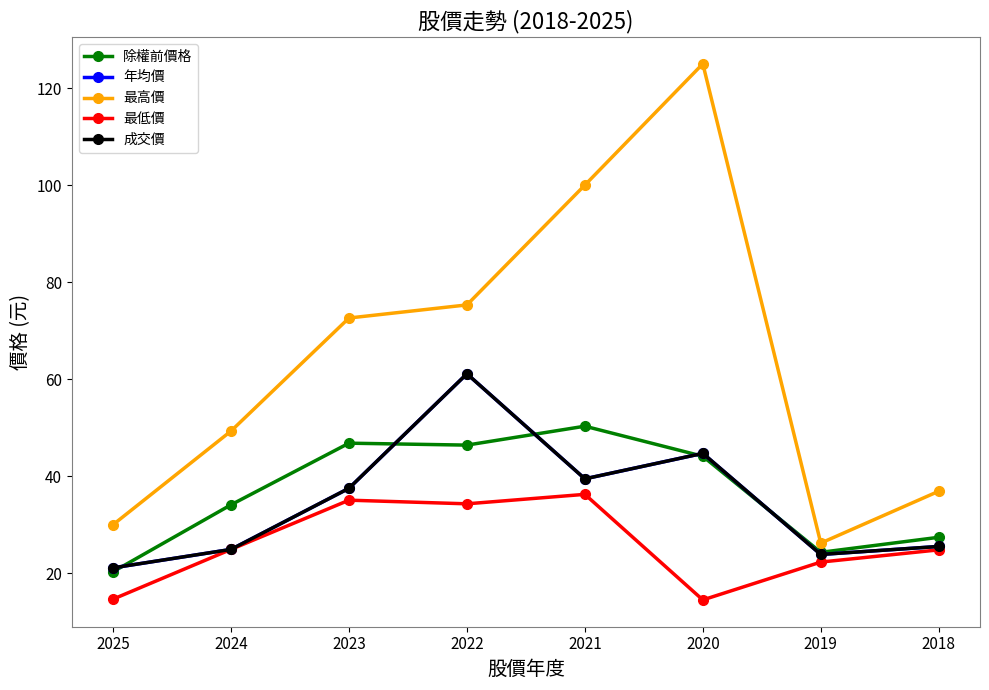

True or false: 最低價 and 成交價 intersect in this chart.

False